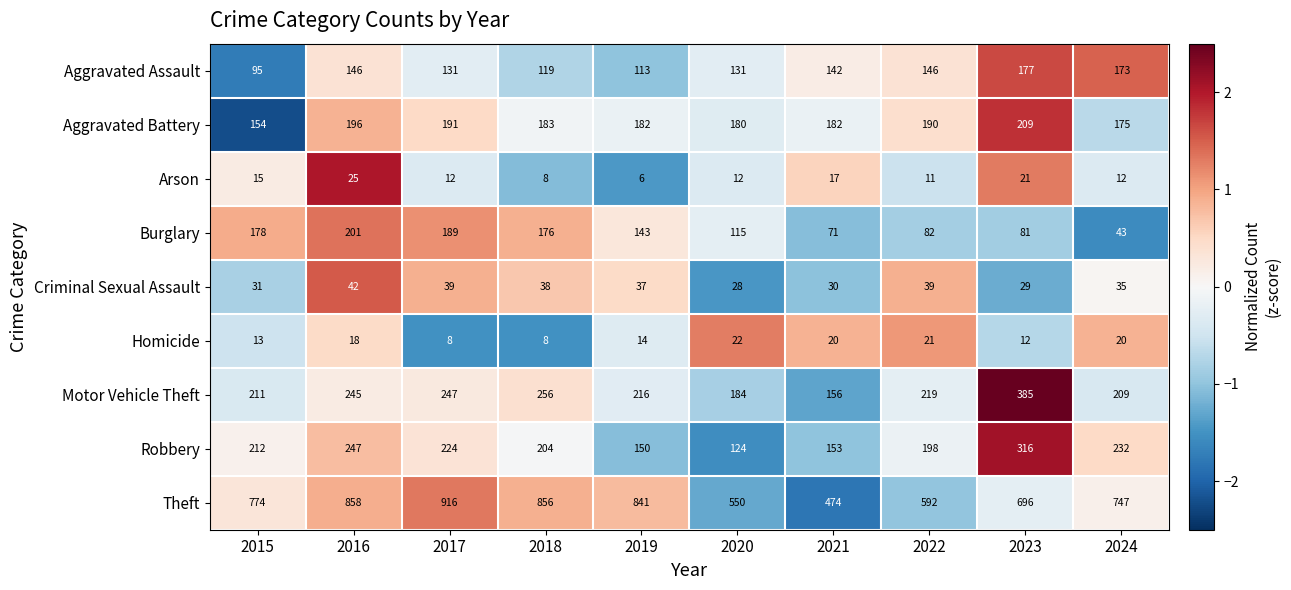

Which label corresponds to the smallest value in the chart?

2019